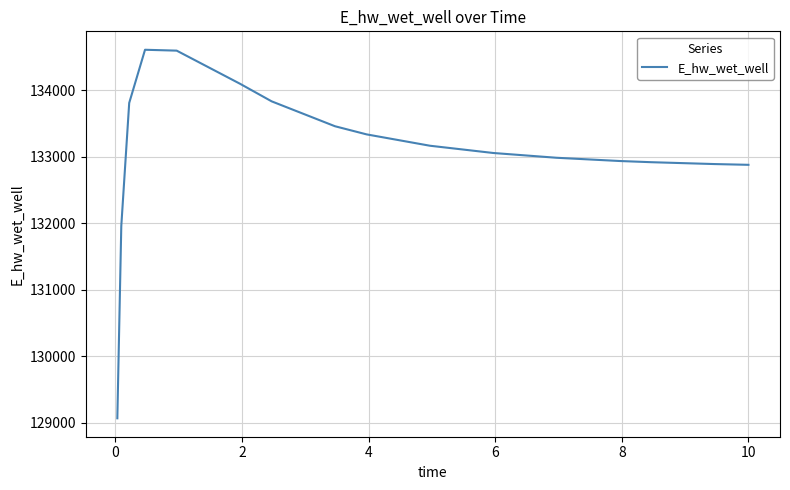

What is the smallest value displayed?

129063.5